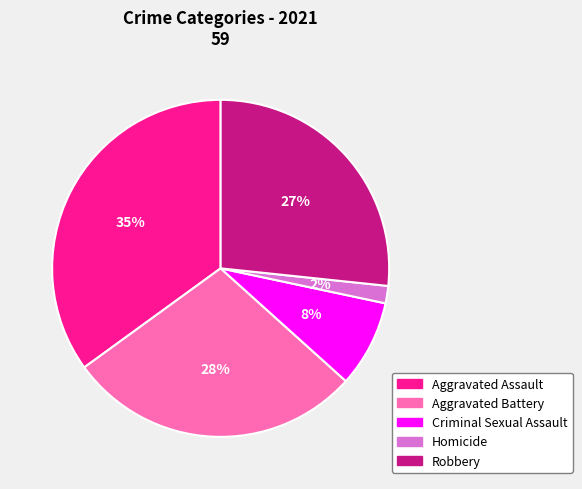

How many slices are in this pie chart?

5